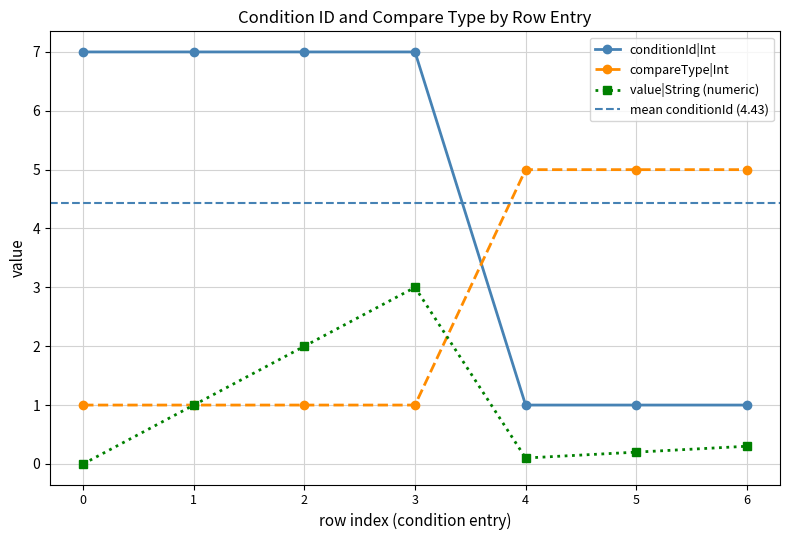

Where is the first local maximum for value|String (numeric)?

3